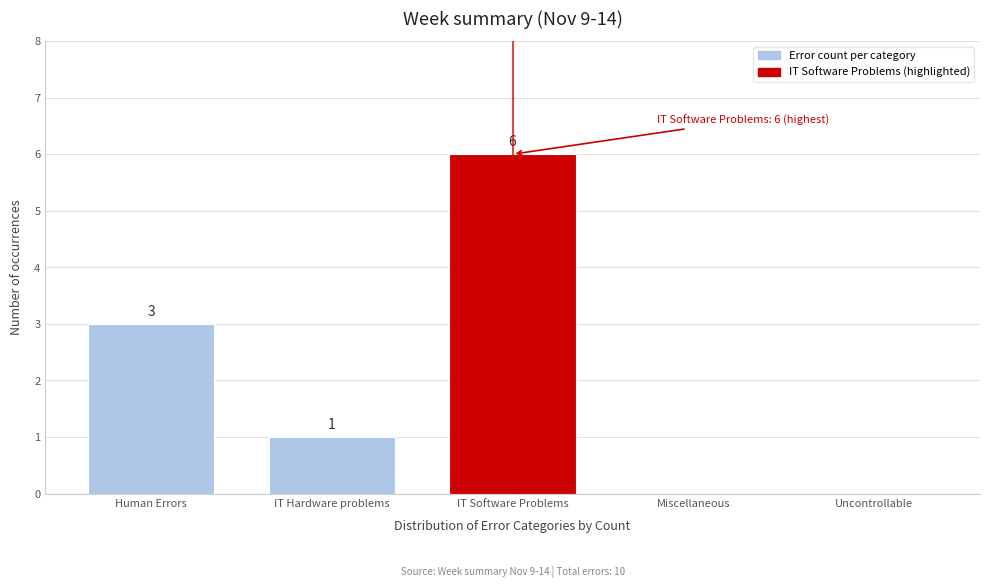

Reading right to left, what are all the values shown in this chart?

Uncontrollable=0	Miscellaneous=0	IT Software Problems=6	IT Hardware problems=1	Human Errors=3